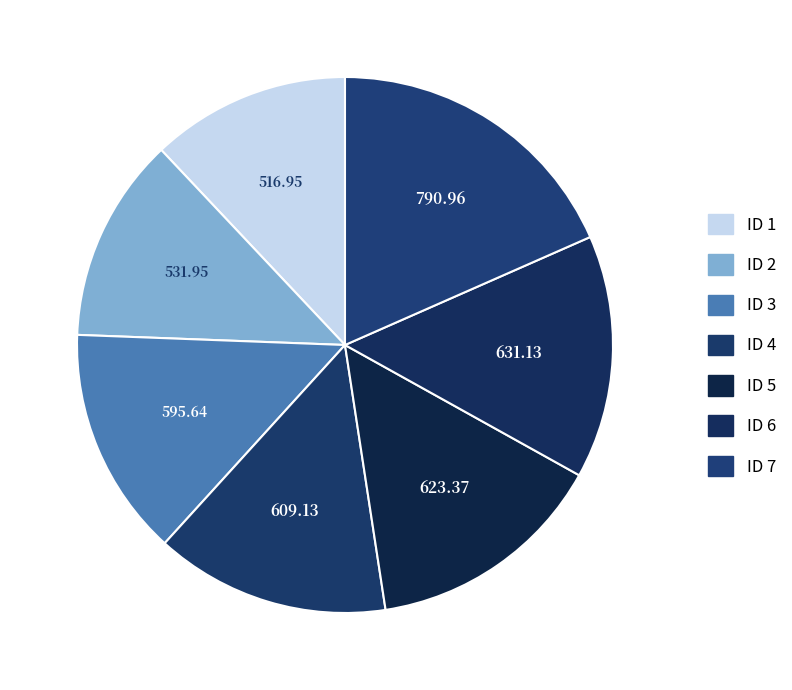

To the nearest percent, what is the average slice percentage?

14%